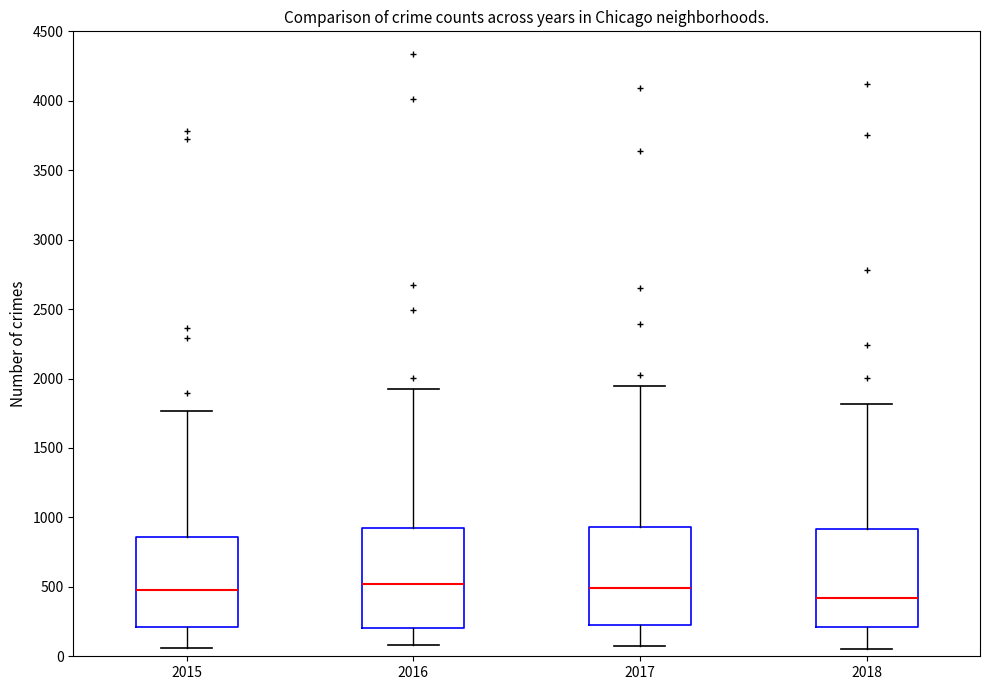

Reading left to right, read every box against the y-axis: the position of its median line, the range the box covers, and the ends of its whiskers. The values are not printed on the chart, so give them approximately, as read against the axis.

2015: median 500, box 200 to 850, whiskers 50 to 1750
2016: median 500, box 200 to 900, whiskers 100 to 1950
2017: median 500, box 250 to 950, whiskers 50 to 1950
2018: median 400, box 200 to 900, whiskers 50 to 1800